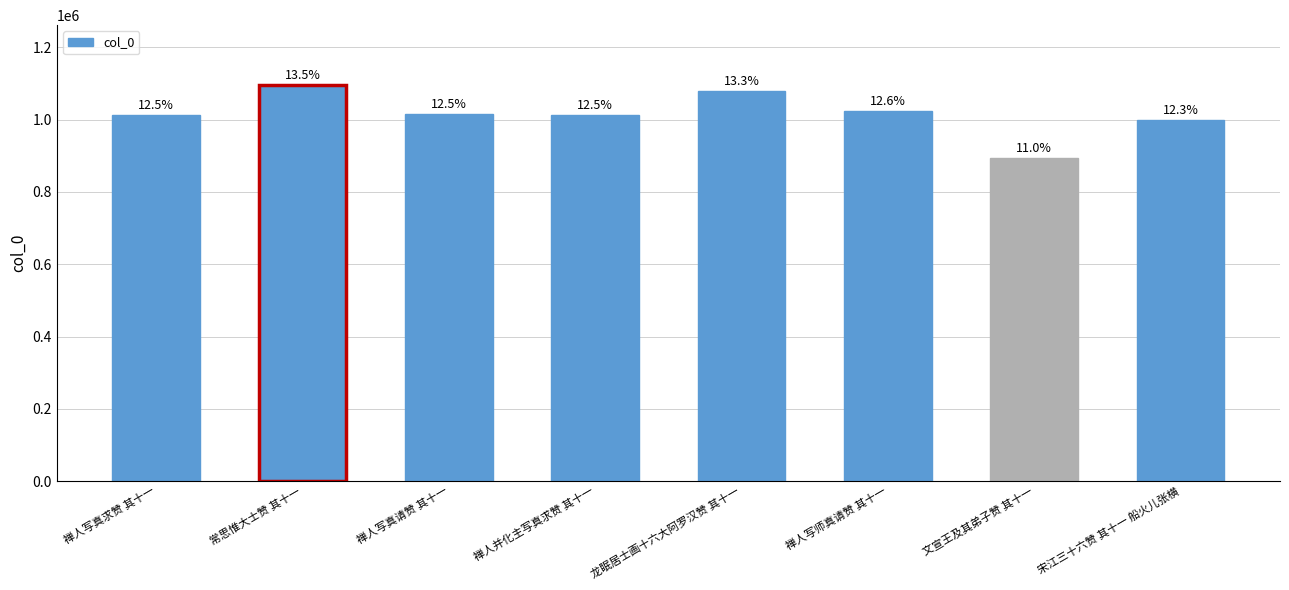

What is the maximum value shown in the chart?

1096830